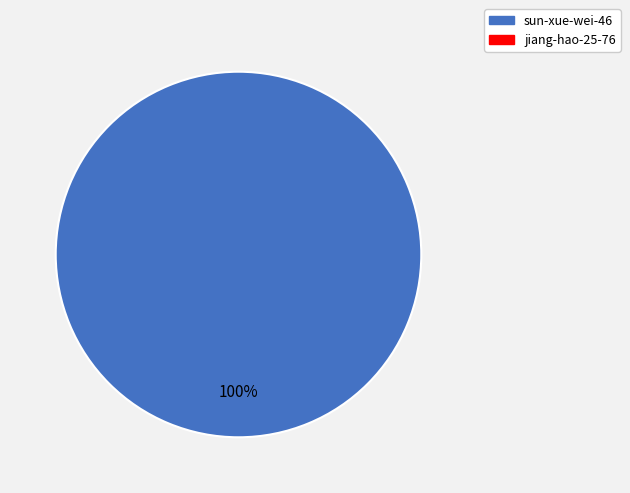

Does any single category account for the majority?

Yes